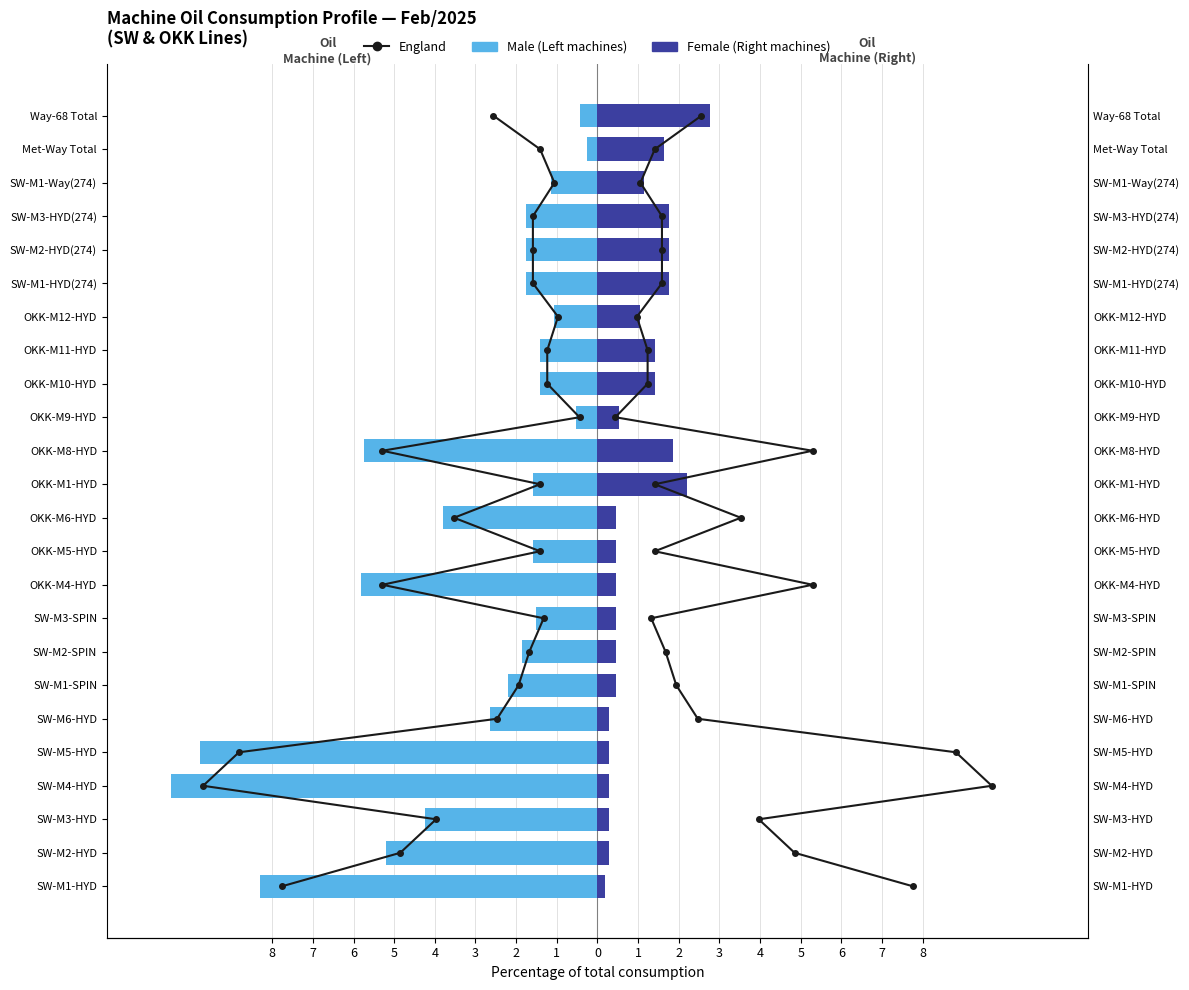

True or false: Female has a value of 0.3 at SW-M5-HYD.

True